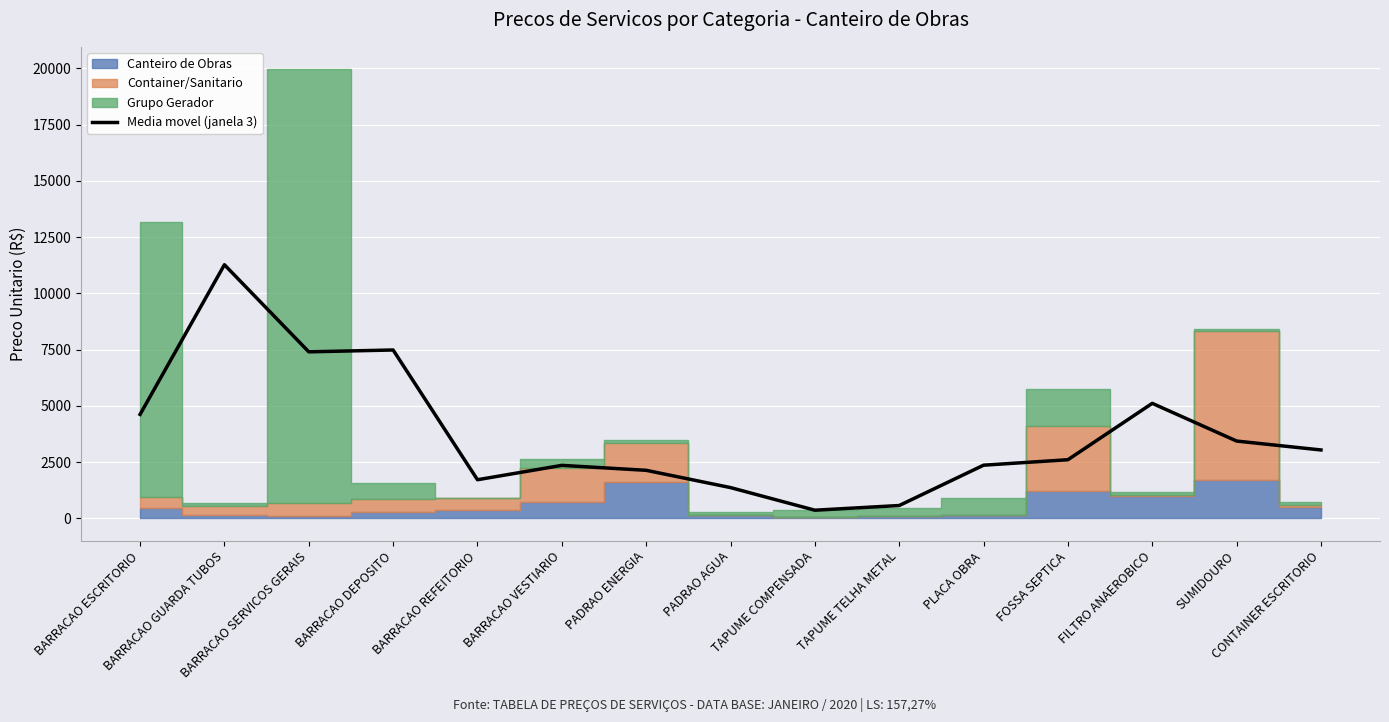

How many lines are shown in the chart?

1